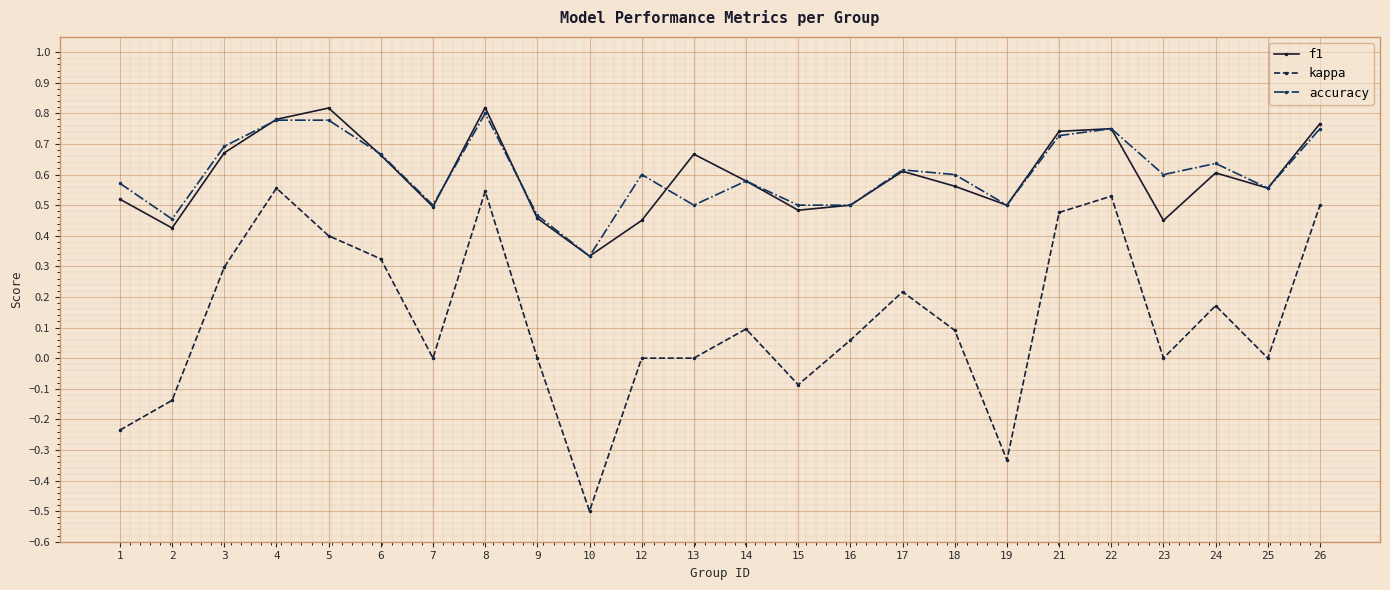

Is the value of kappa at 23 greater than the value of f1 at 23?

No